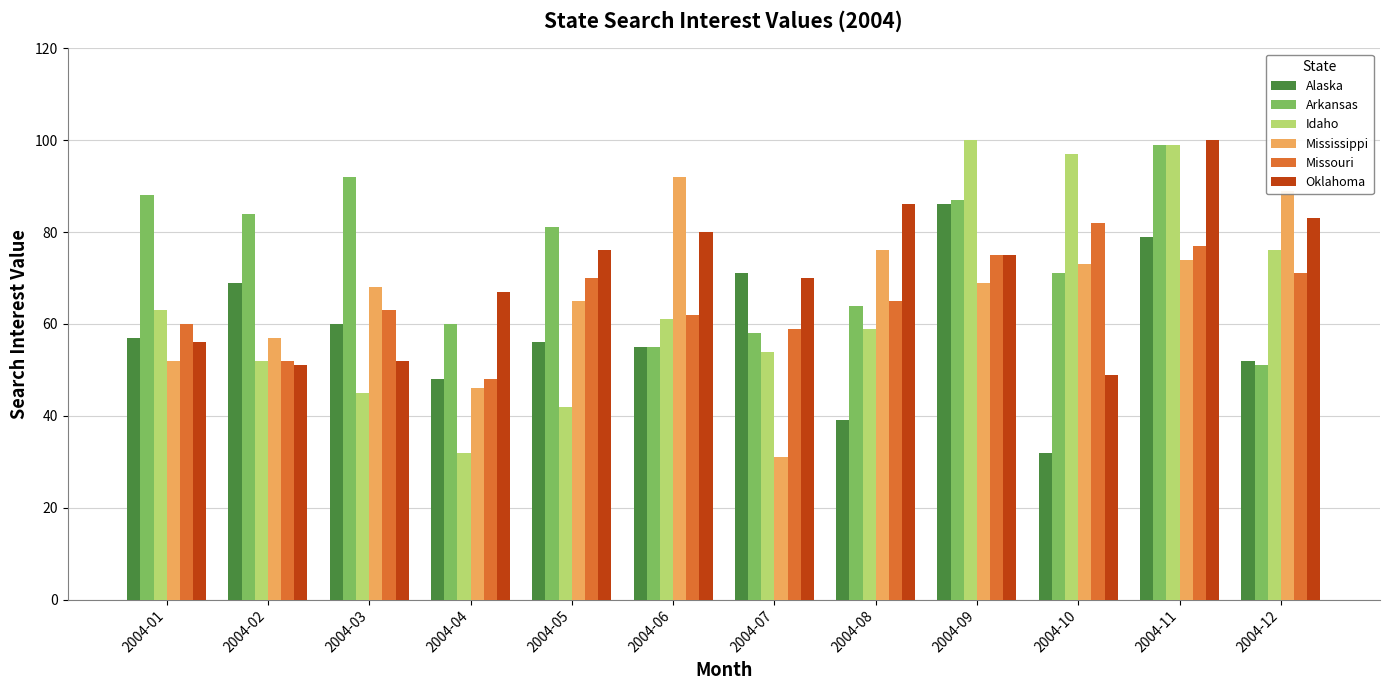

How many bars are there in total?

72